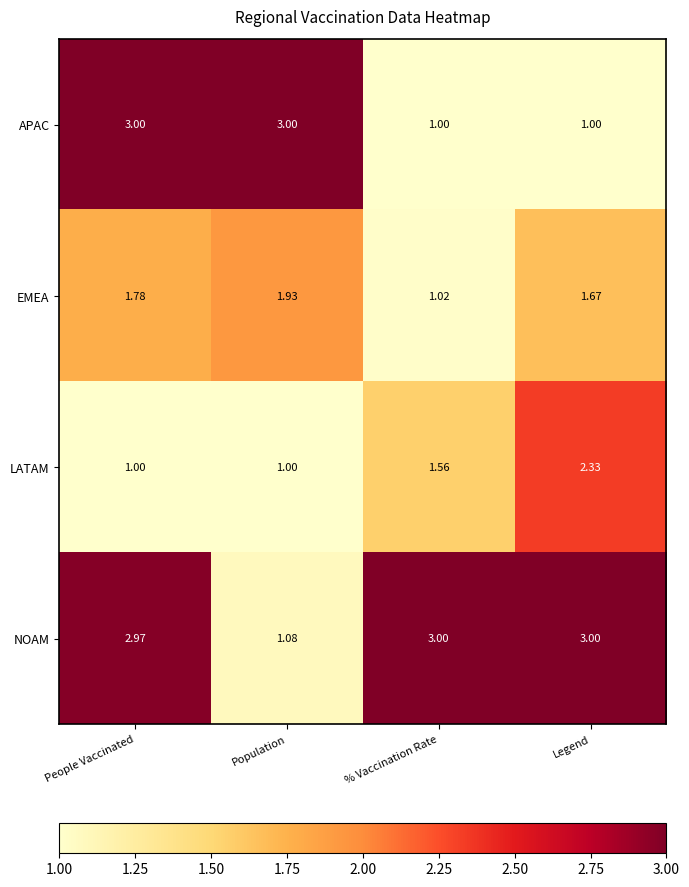

Which series changed the most between People Vaccinated and % Vaccination Rate?

APAC